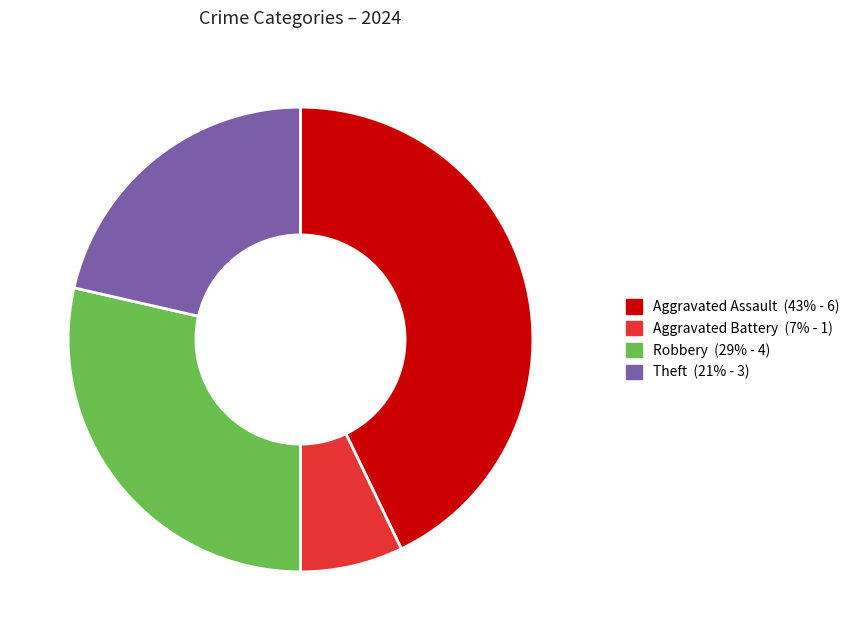

The Robbery slice represents 29% of the pie. True or false?

True